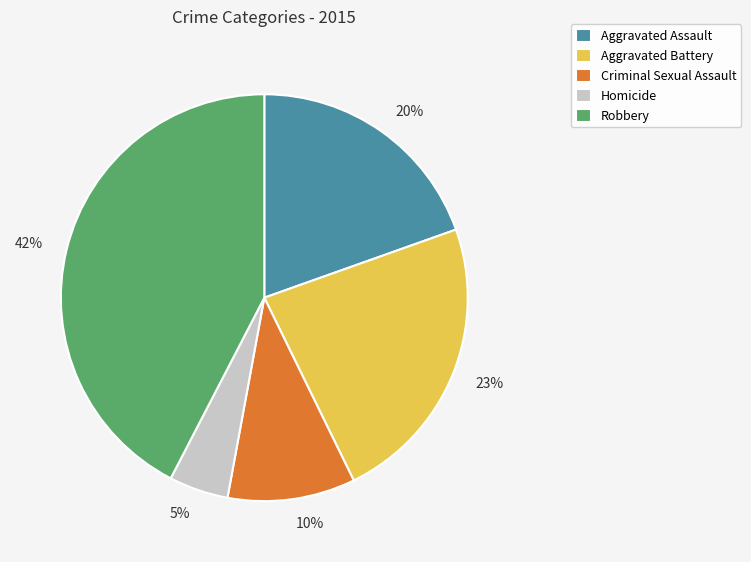

Combined, do 5% and 10% account for over 50%?

No